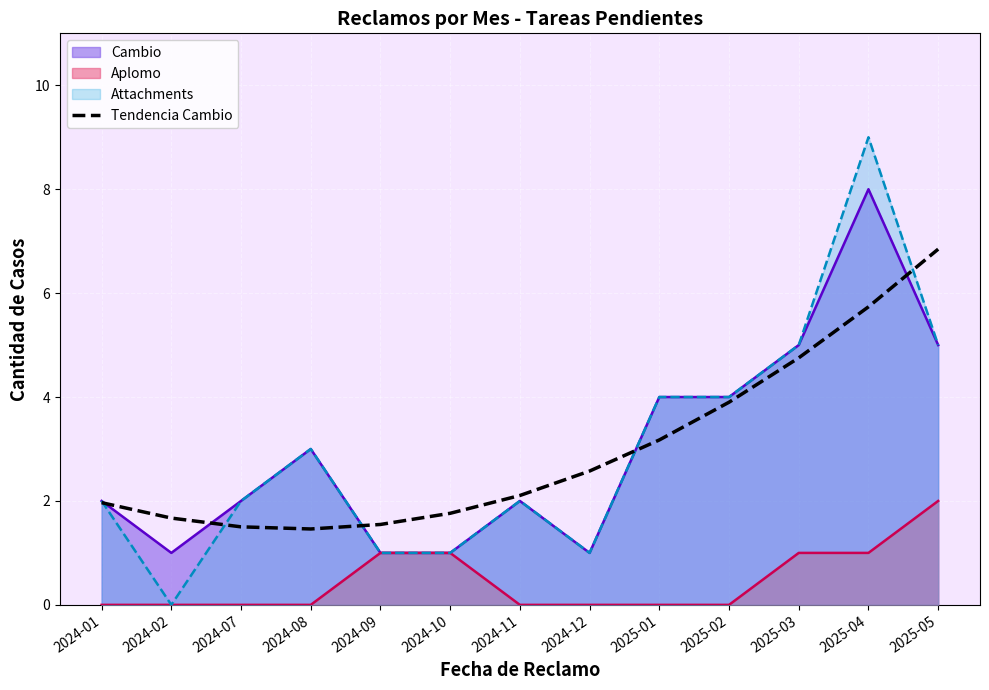

What is the change in value from 2024-02 to 2025-01?

+1.5